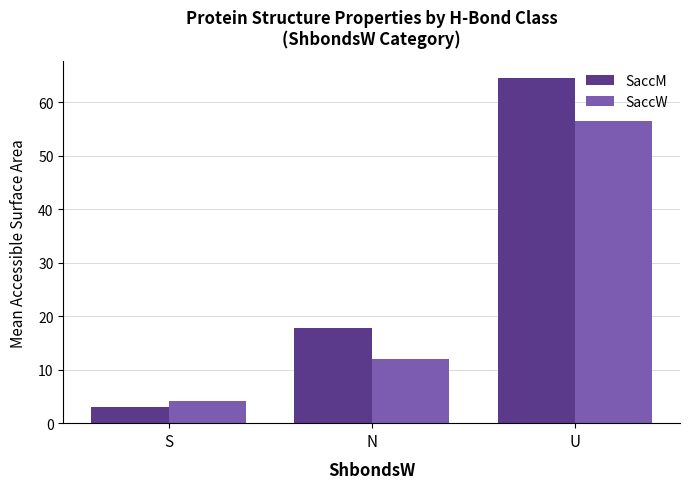

List the series in order of their overall mean, lowest first.

SaccW, SaccM